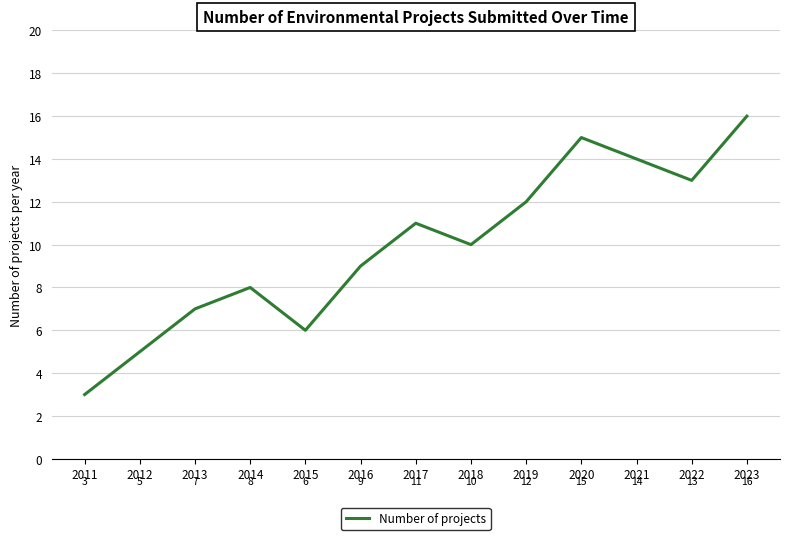

Read the value at 2013, to the nearest 5.

5